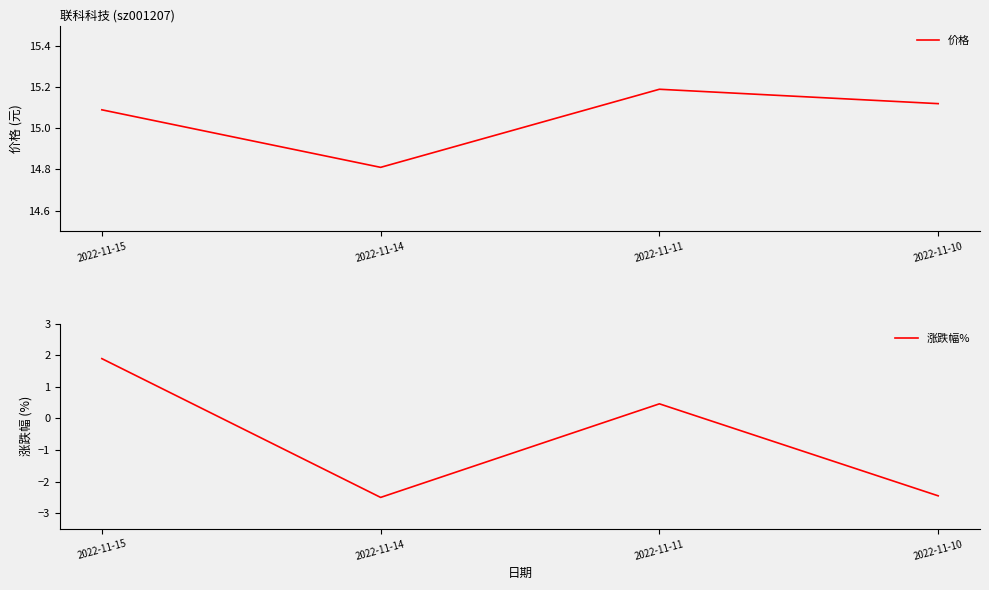

Where is 涨跌幅% nearest to the value 0?

2022-11-11